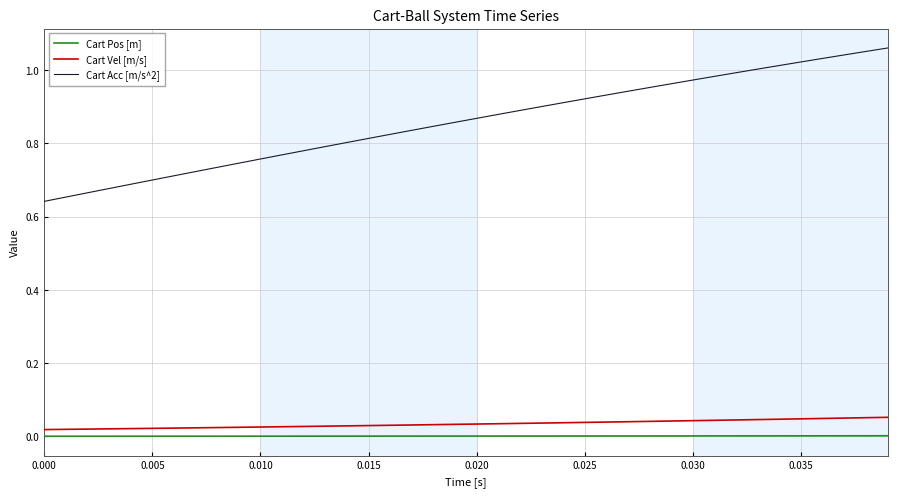

At how many categories does at least one series exceed 0?

40